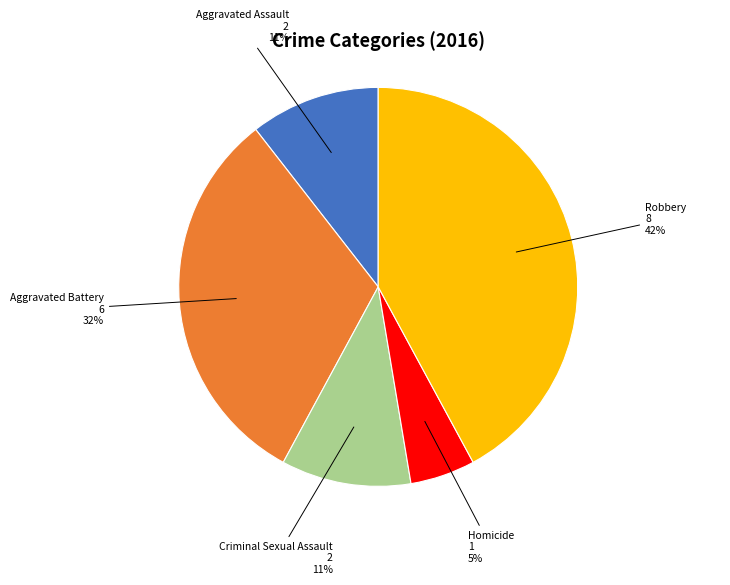

To the nearest percent, what is the average slice percentage?

20%